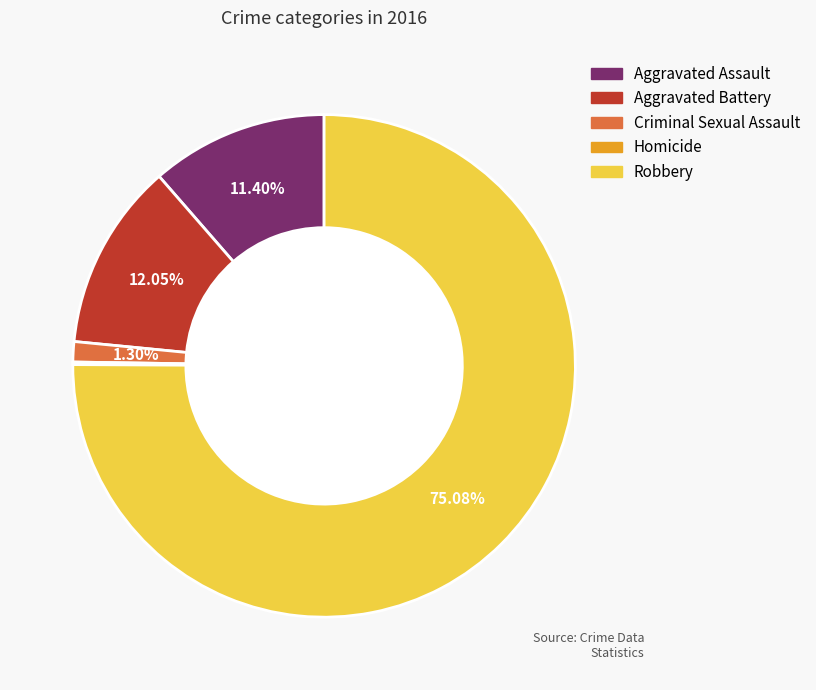

Approximately how many times larger is the value at Aggravated Battery compared to Aggravated Assault?

1.1